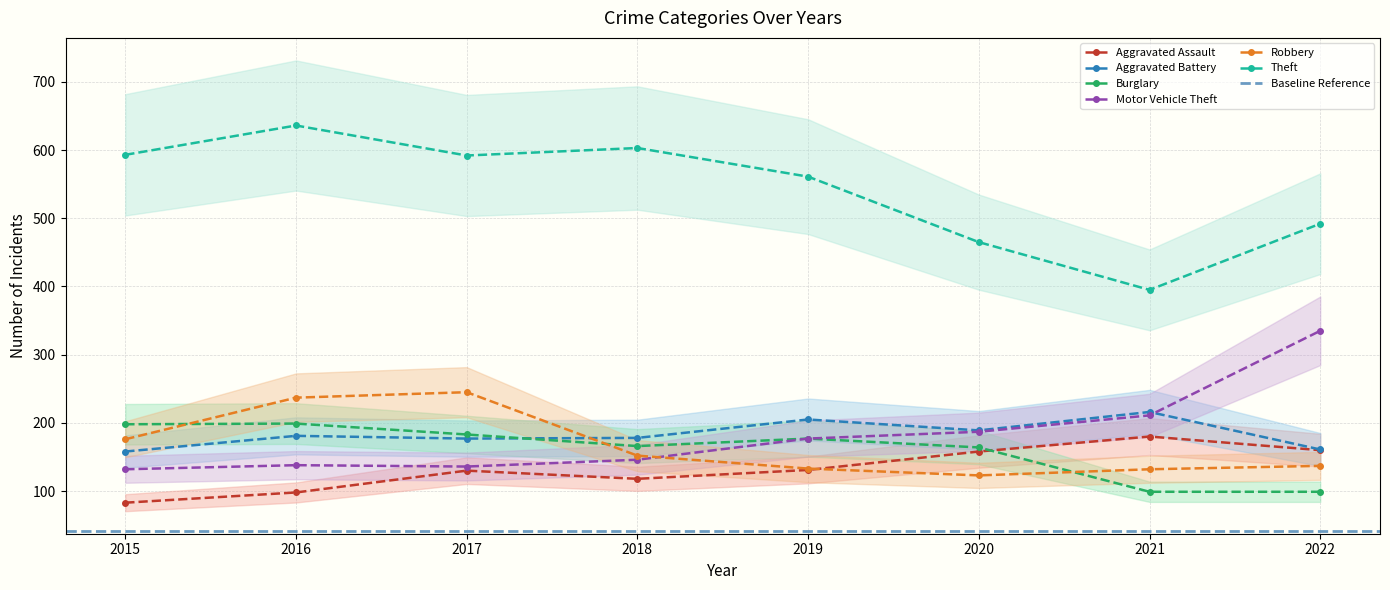

True or false: Motor Vehicle Theft has a value of 196 at 2022.

False